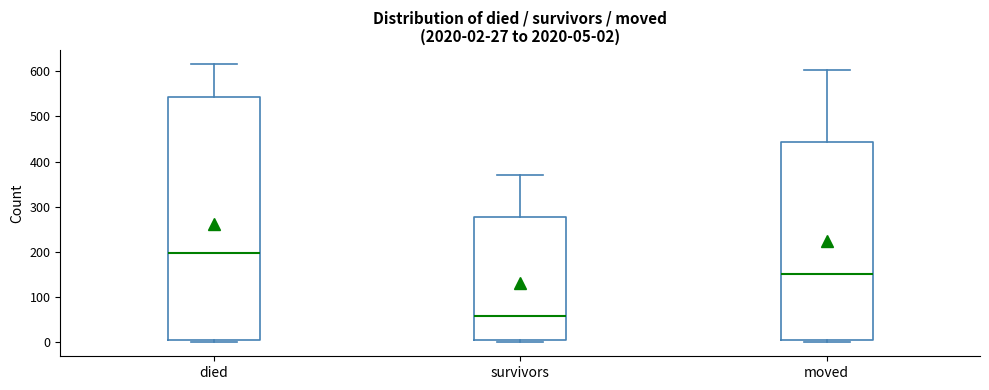

Which box is the tallest, from its lower edge to its upper edge?

died